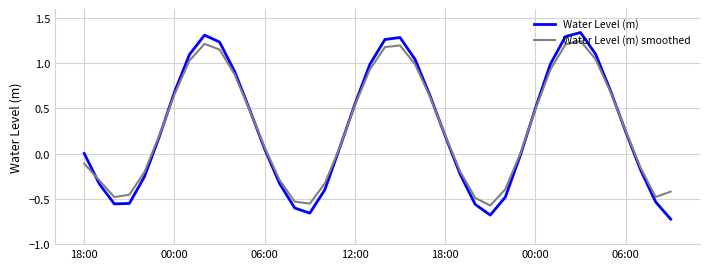

Is this an area chart (filled region under the line)?

No